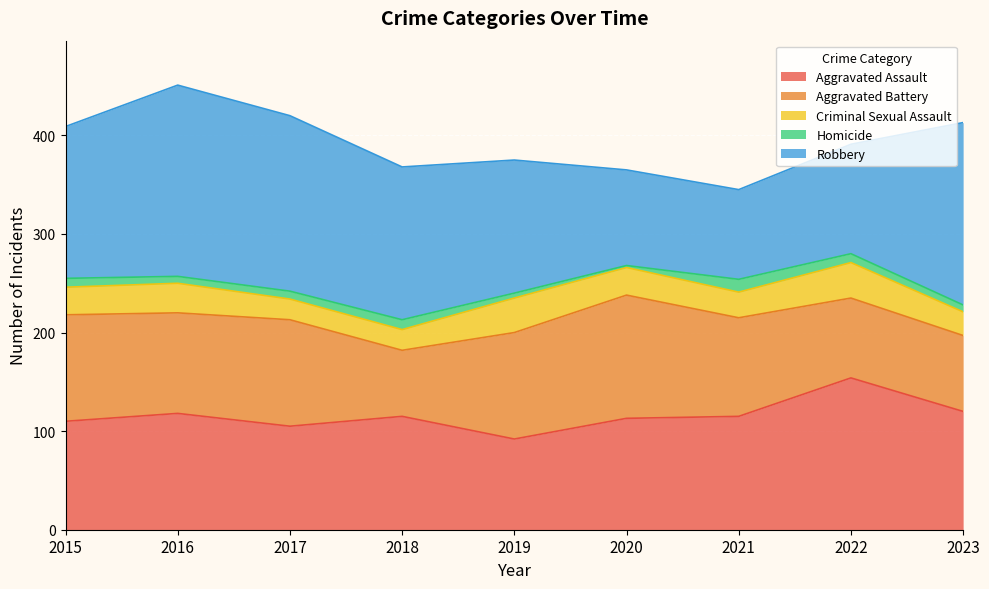

Reading left to right, transcribe all the data shown in this chart.

Aggravated Assault: 2015=110	2016=118	2017=105	2018=115	2019=92	2020=113	2021=115	2022=154	2023=120
Aggravated Battery: 2015=108	2016=102	2017=108	2018=67	2019=108	2020=125	2021=100	2022=81	2023=77
Criminal Sexual Assault: 2015=28	2016=30	2017=21	2018=21	2019=35	2020=28	2021=26	2022=36	2023=24
Homicide: 2015=9	2016=7	2017=8	2018=10	2019=5	2020=2	2021=13	2022=9	2023=7
Robbery: 2015=154	2016=194	2017=178	2018=155	2019=135	2020=97	2021=91	2022=111	2023=185